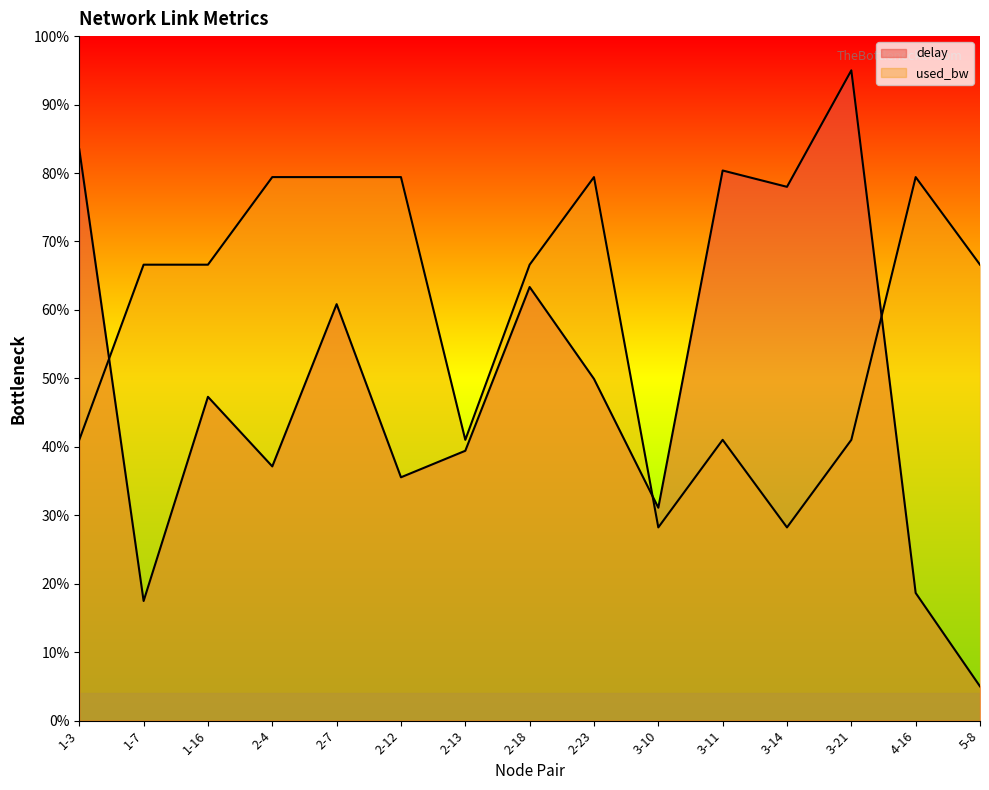

In used_bw, how many points are lower than both neighbors (excluding endpoints)?

3